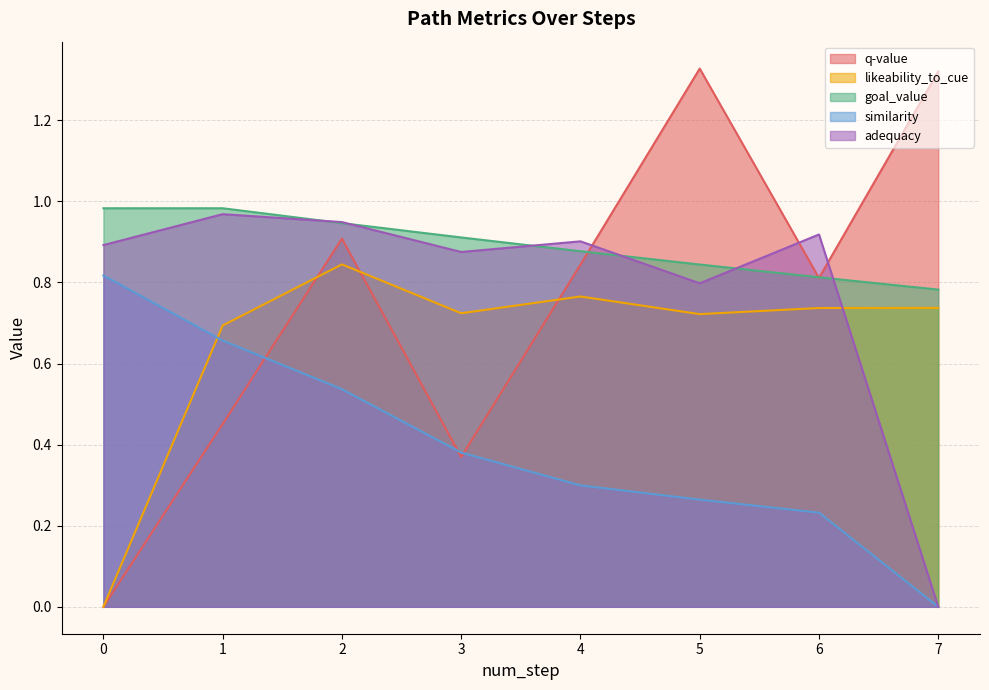

How many intersections are there between goal_value and q-value?

3